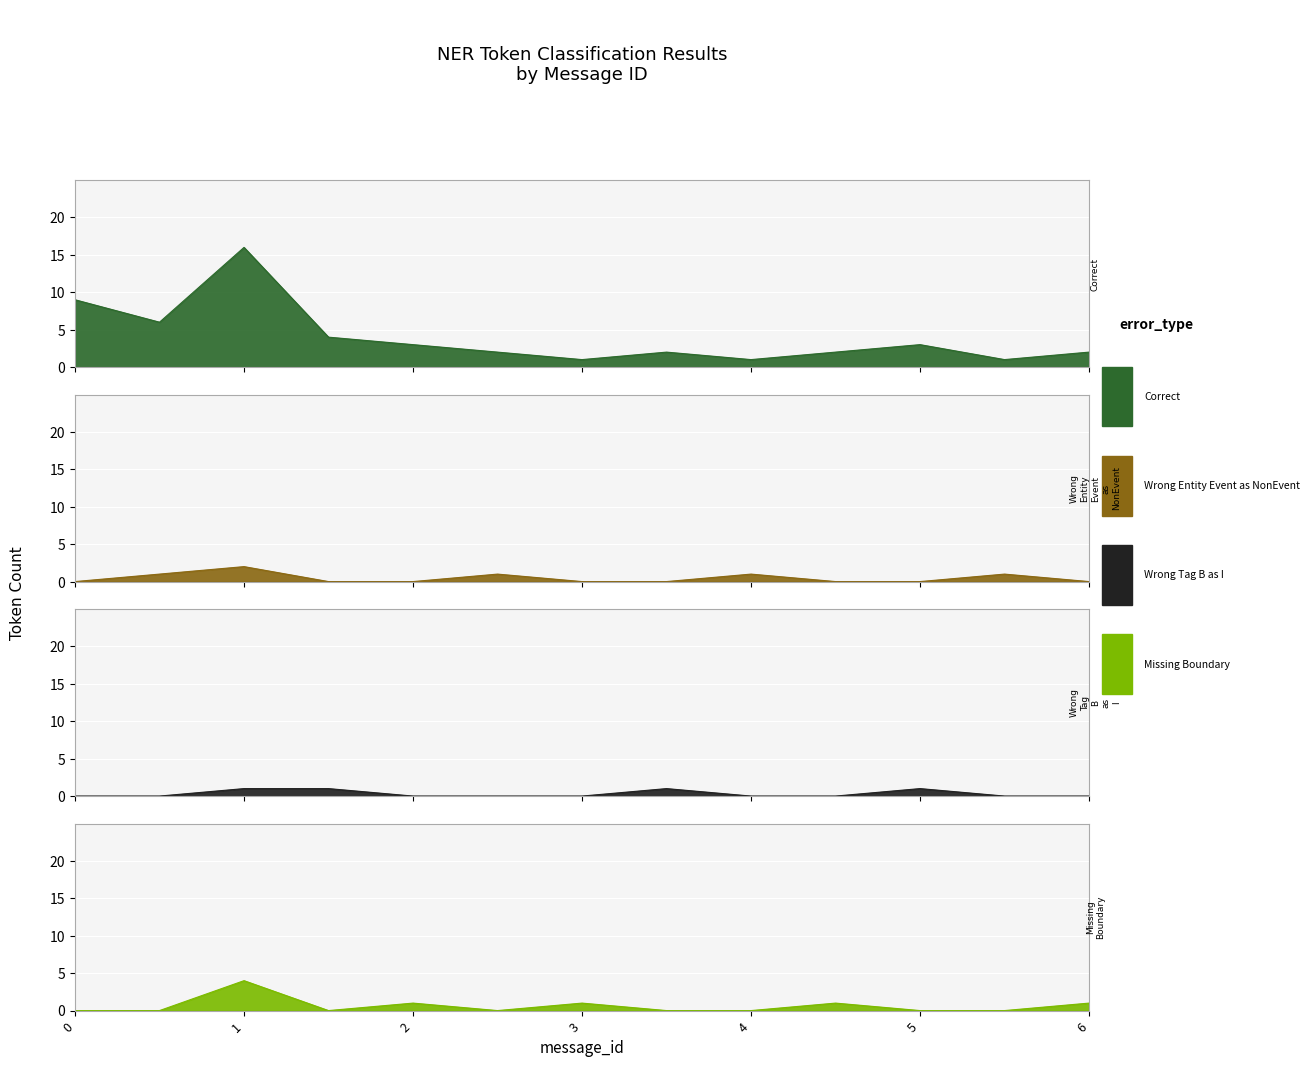

How many data points in Correct are less than 2?

3